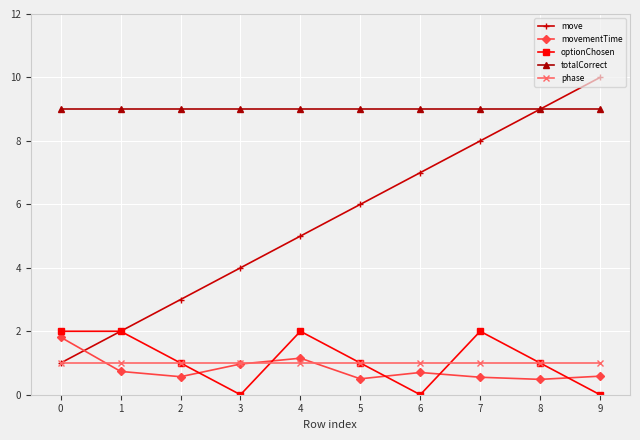

Which label corresponds to the largest value in the chart?

9